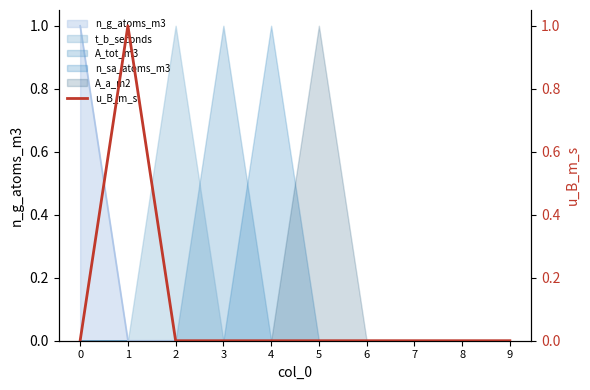

How many values exceed 0?

1